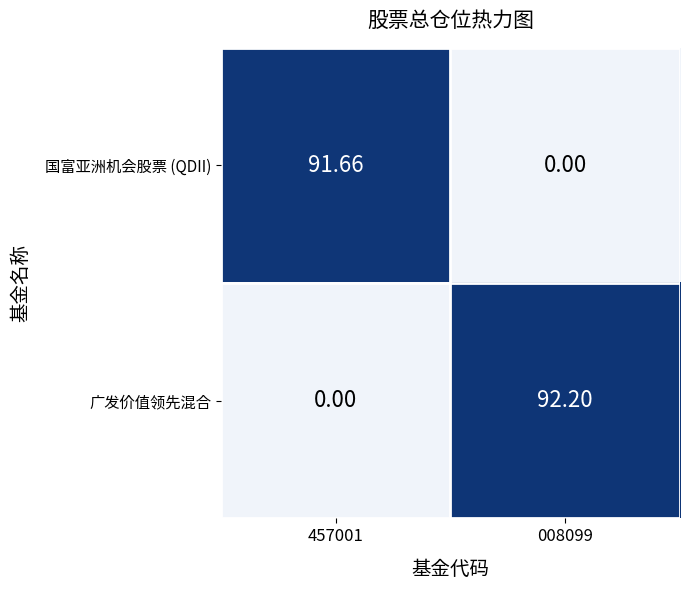

How many data points does each series have?

2